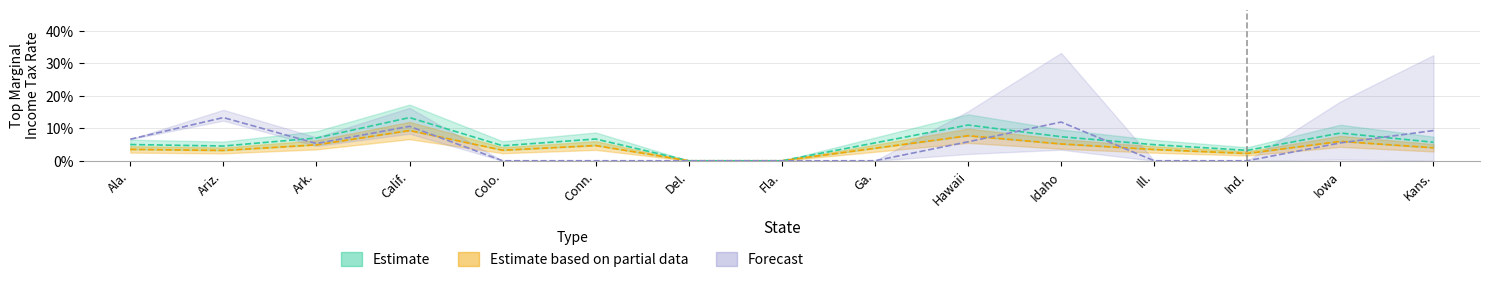

The Forecast (Single Standard Deduction) series shows 0.1 at Kans.. True or false?

True